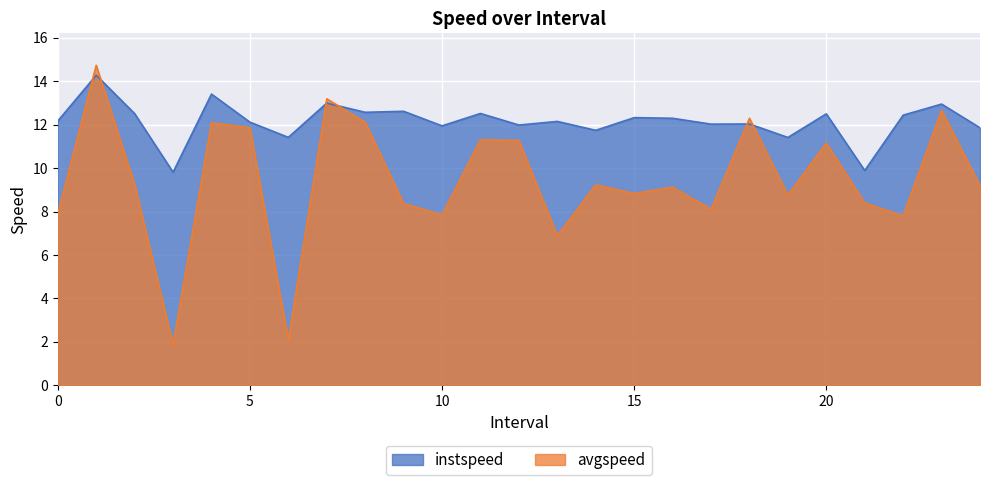

Which series changed the most between 8.0 and 10.0?

avgspeed